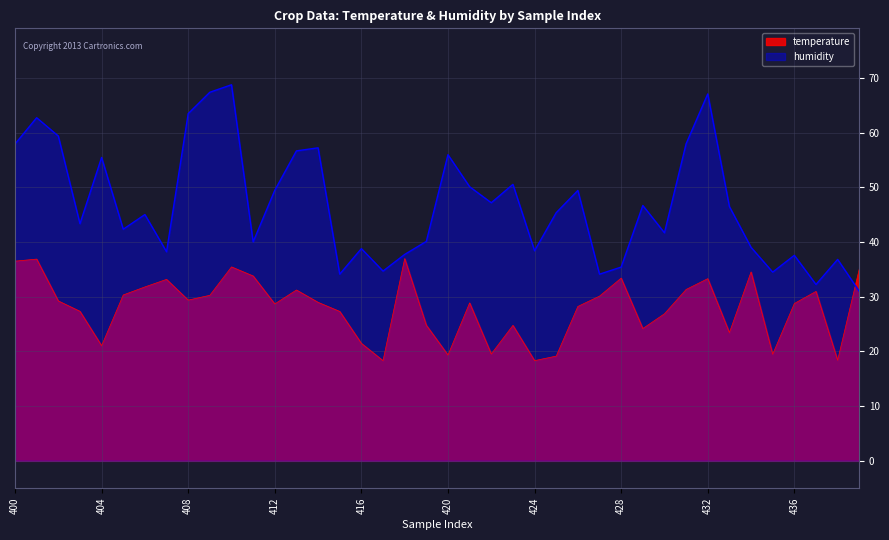

Reading left to right, extract all data points from this chart.

temperature: 400=36.5	401=36.9	402=29.2	403=27.3	404=21.1	405=30.3	406=31.8	407=33.2	408=29.4	409=30.3	410=35.5	411=33.8	412=28.7	413=31.2	414=29.0	415=27.3	416=21.5	417=18.3	418=37.0	419=24.8	420=19.4	421=28.9	422=19.5	423=24.8	424=18.3	425=19.1	426=28.2	427=30.1	428=33.4	429=24.2	430=26.9	431=31.3	432=33.3	433=23.4	434=34.5	435=19.5	436=28.8	437=31.0	438=18.4	439=35.1
humidity: 400=57.9	401=62.7	402=59.4	403=43.4	404=55.5	405=42.4	406=45.0	407=38.2	408=63.5	409=67.4	410=68.8	411=40.0	412=49.5	413=56.7	414=57.2	415=34.1	416=38.8	417=34.7	418=37.7	419=40.1	420=56.0	421=50.1	422=47.2	423=50.5	424=38.4	425=45.4	426=49.4	427=34.1	428=35.4	429=46.7	430=41.7	431=58.0	432=67.1	433=46.5	434=39.0	435=34.5	436=37.6	437=32.2	438=36.8	439=31.0